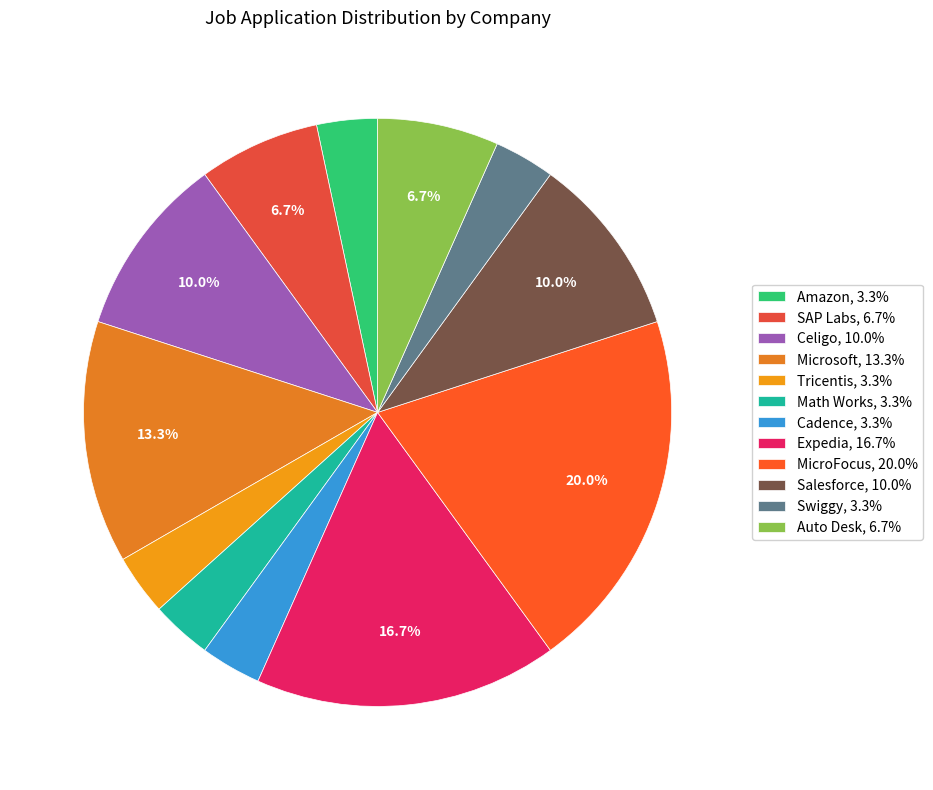

How many segments does this pie chart have?

12